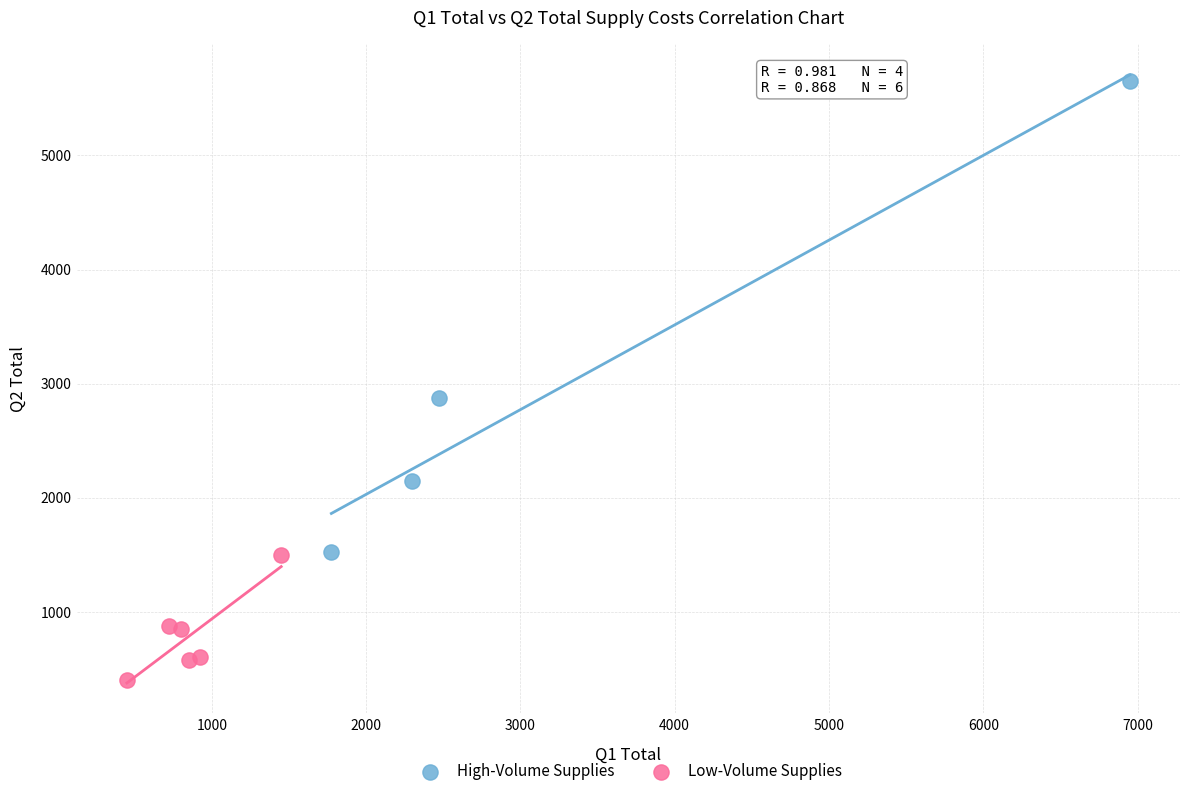

What are all the series names shown in the legend?

High-Volume Supplies, Low-Volume Supplies